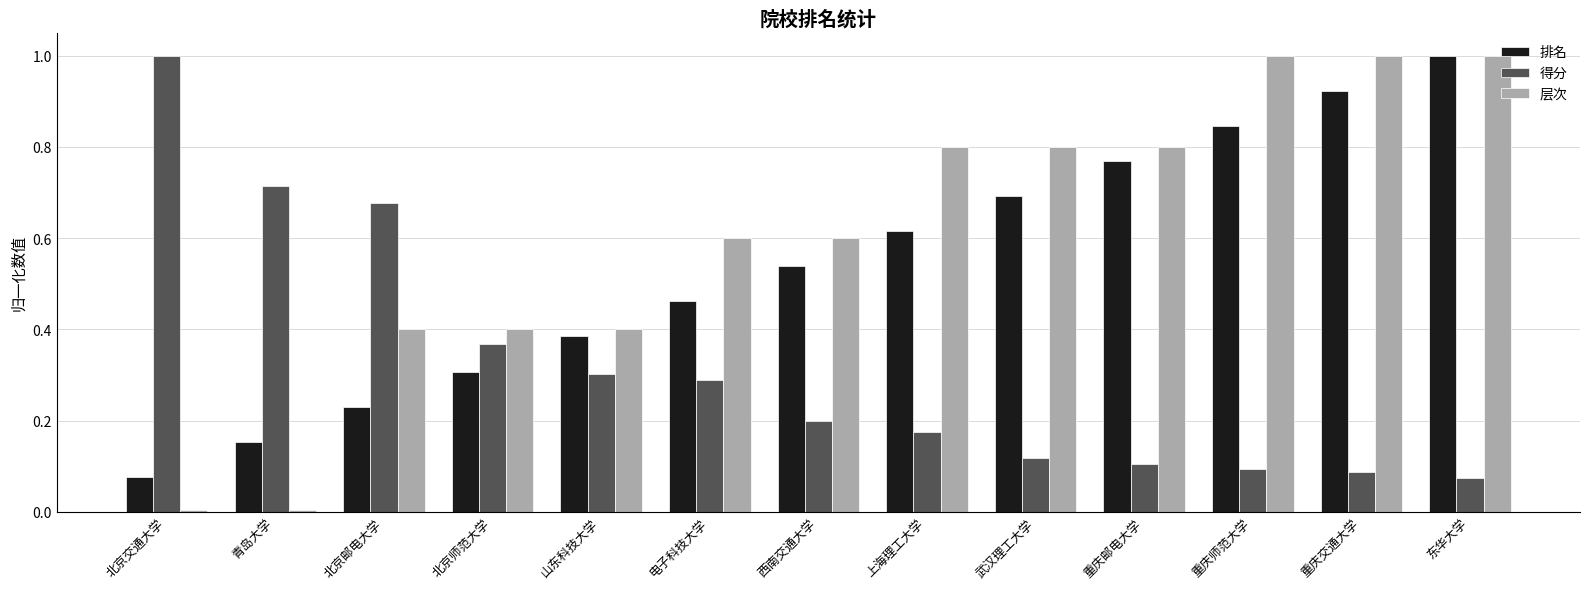

Count the number of data series in this chart.

3